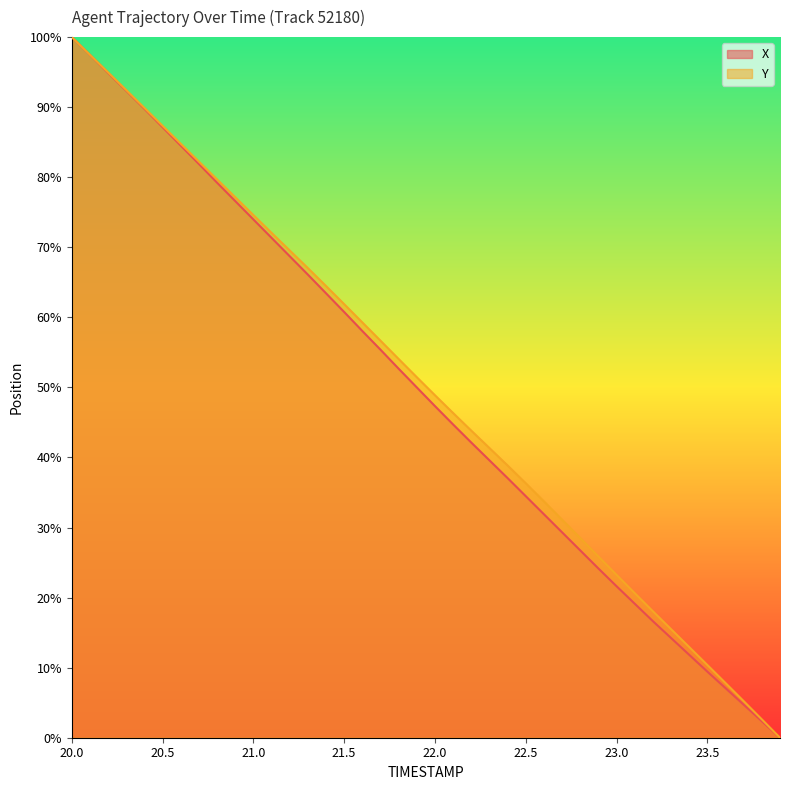

How many data points in X are above 50?

19